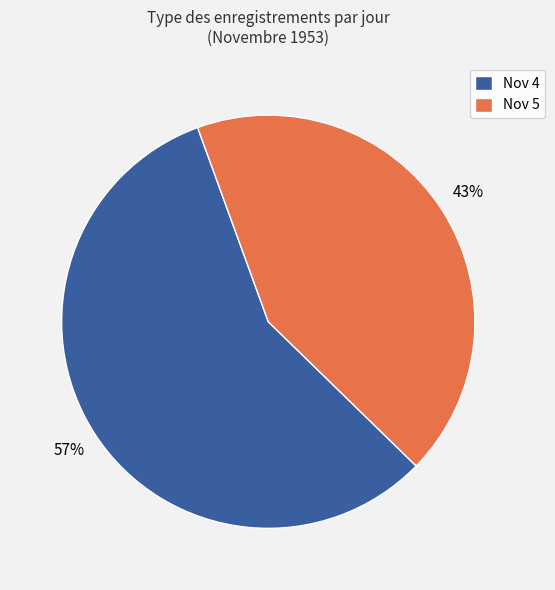

Combined, do Nov 4 and Nov 5 account for over 50%?

Yes